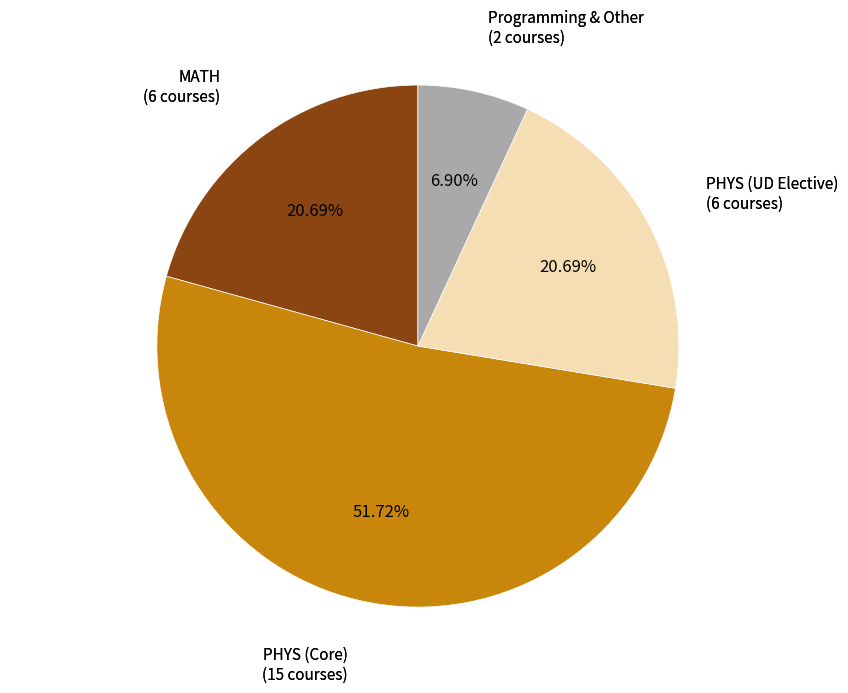

What is the majority slice?

PHYS (Core)